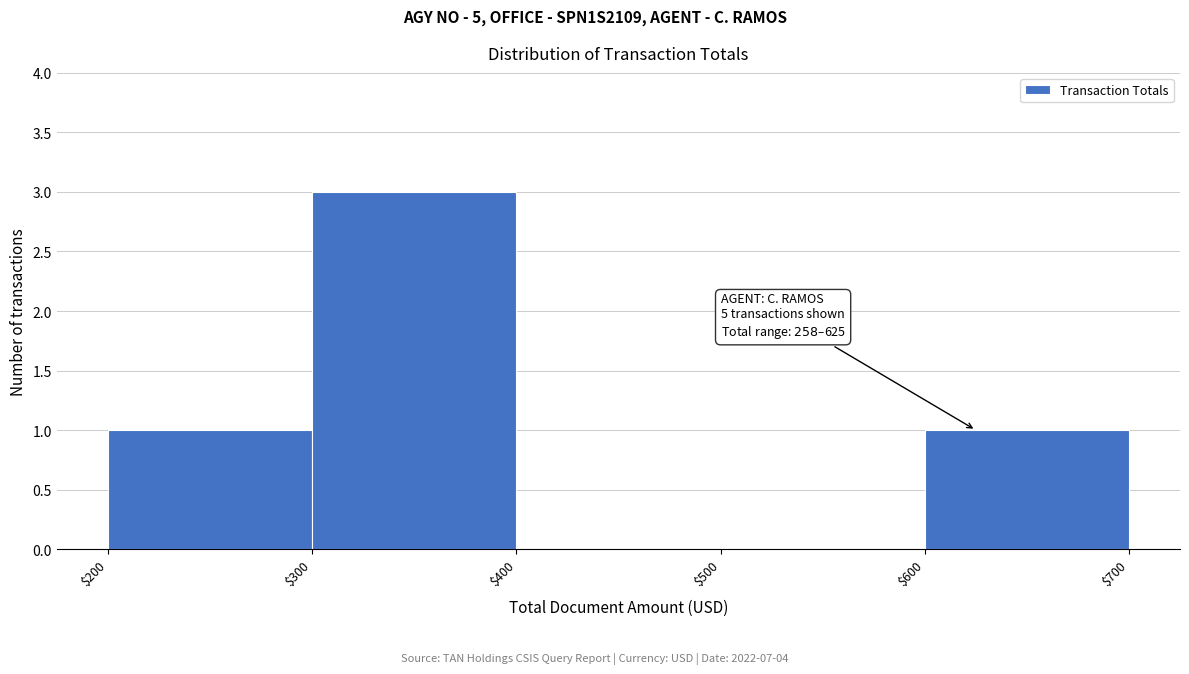

Over which range of the x-axis is the bar tallest?

$300 to $400